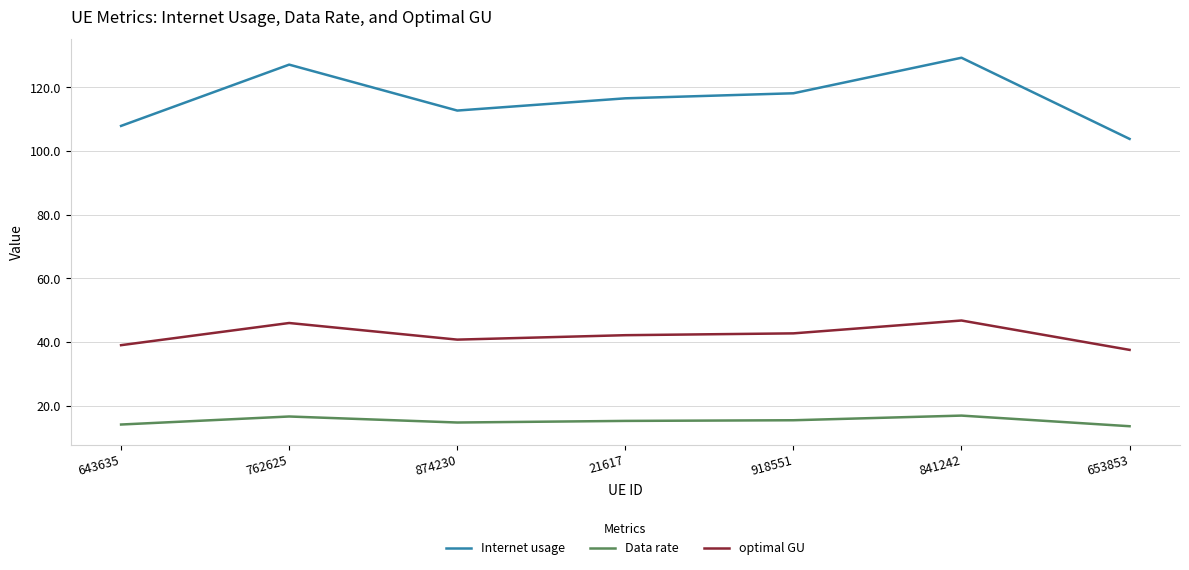

List the series in order of their overall mean, lowest first.

Data rate, optimal GU, Internet usage